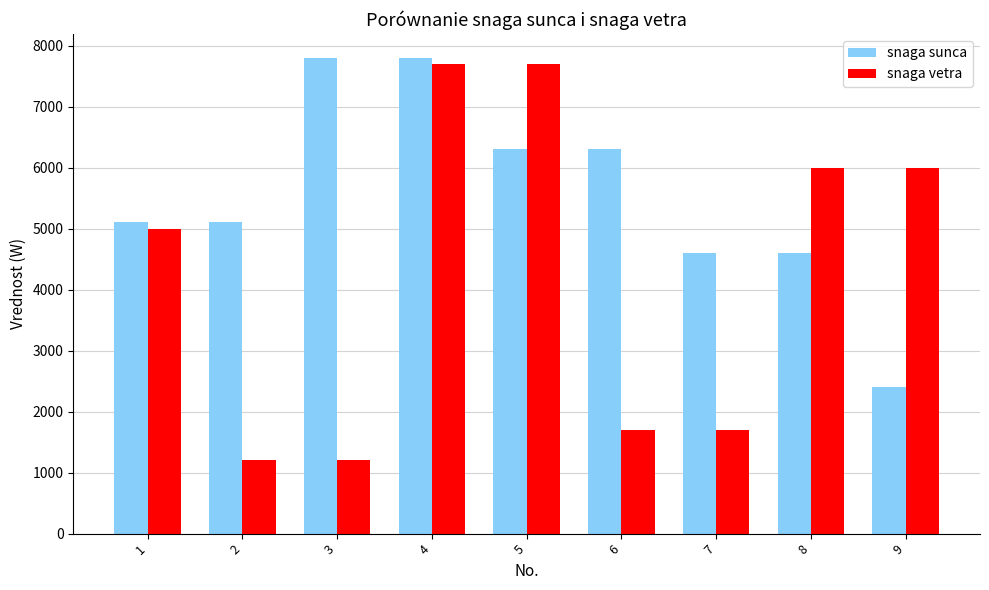

Is the value of snaga vetra at 7 greater than the value of snaga sunca at 5?

No